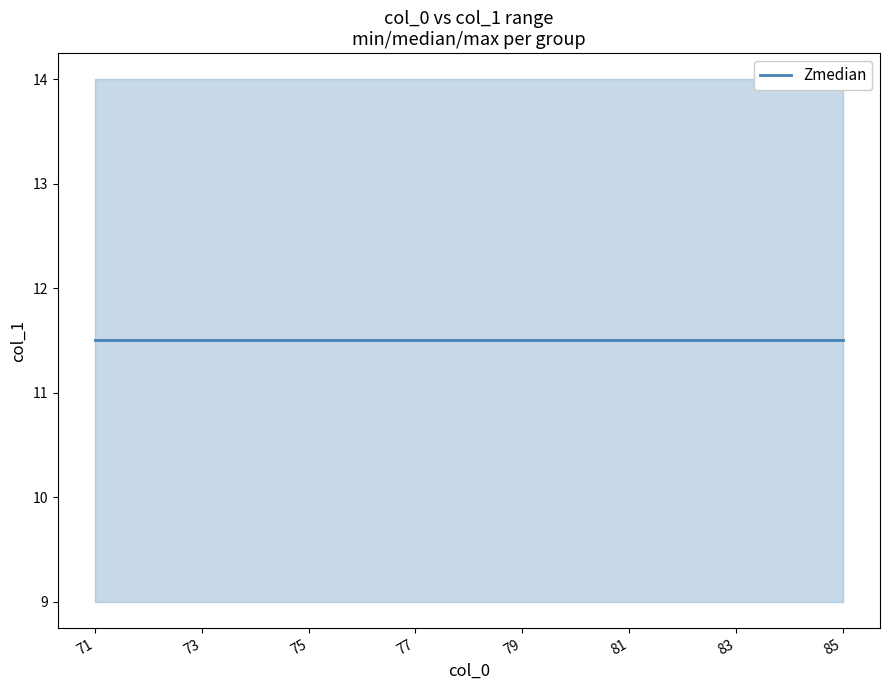

True or false: lower and Zmedian intersect in this chart.

False